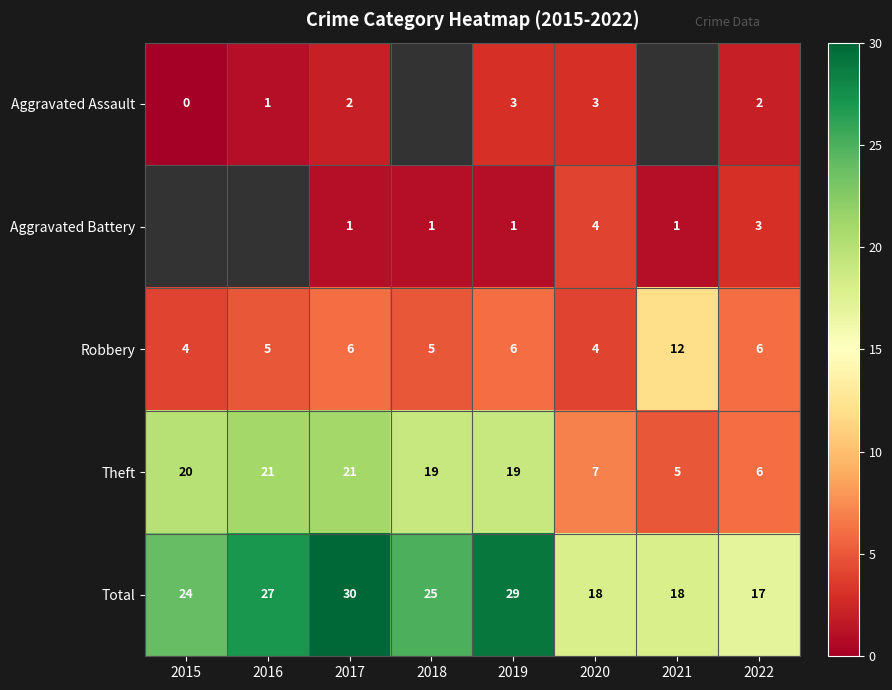

Rank the series at 2017 from lowest to highest value.

Aggravated Battery, Aggravated Assault, Robbery, Theft, Total